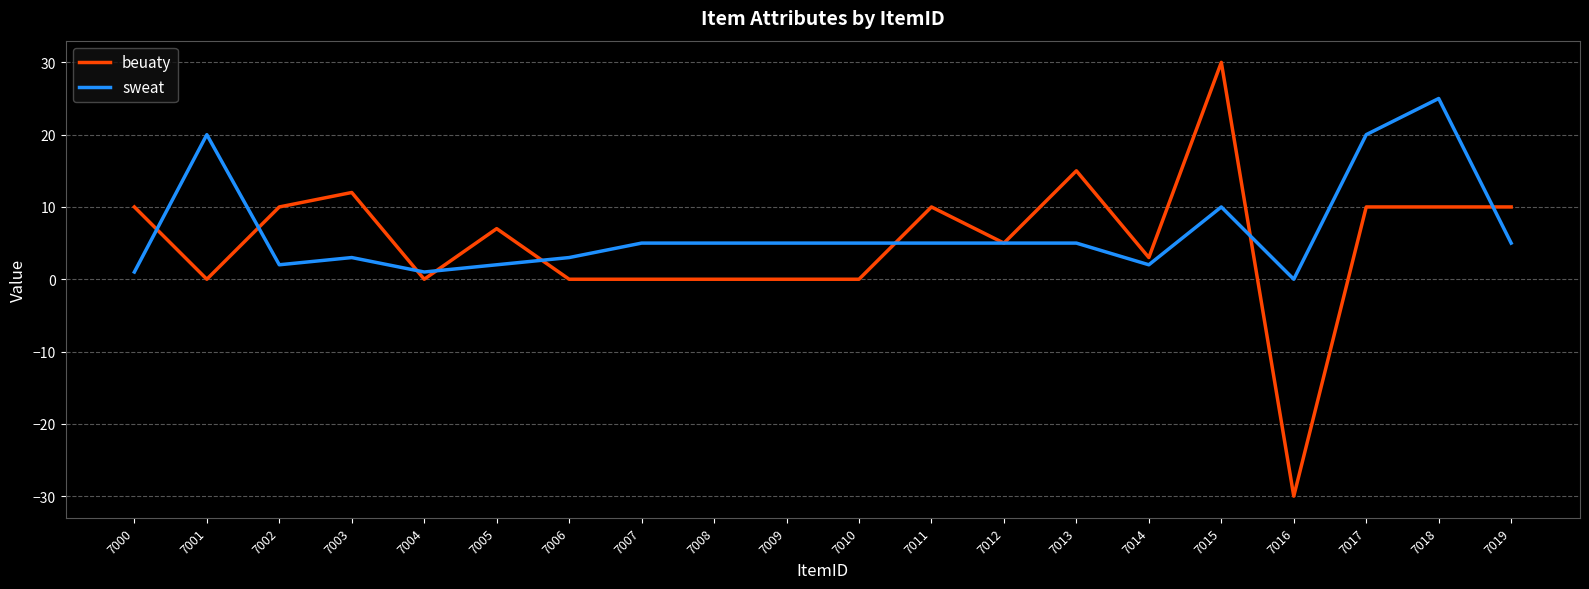

What is the maximum value shown in the chart?

30